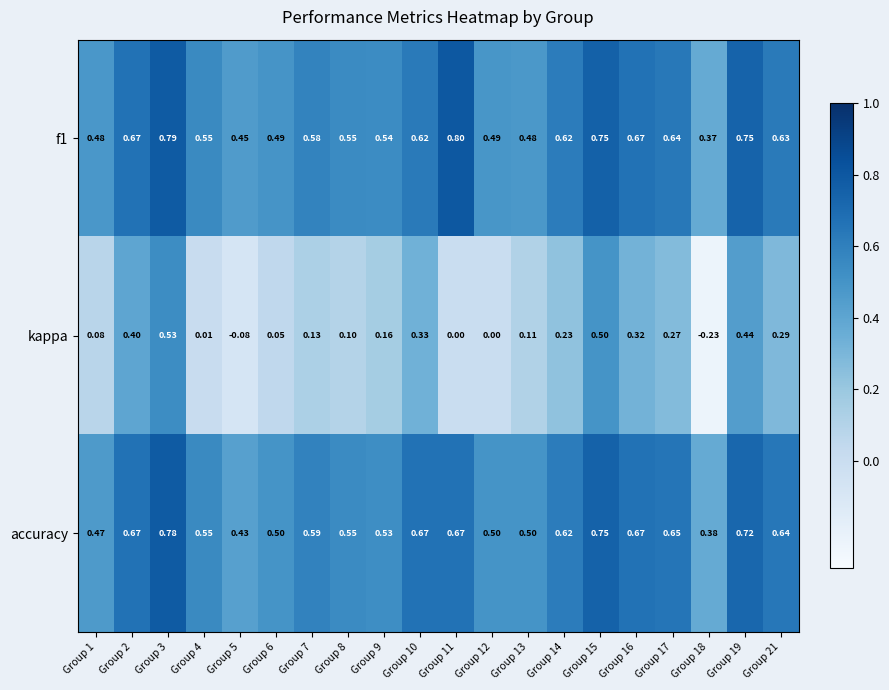

Is the value of accuracy at Group 3 greater than the value of f1 at Group 9?

Yes